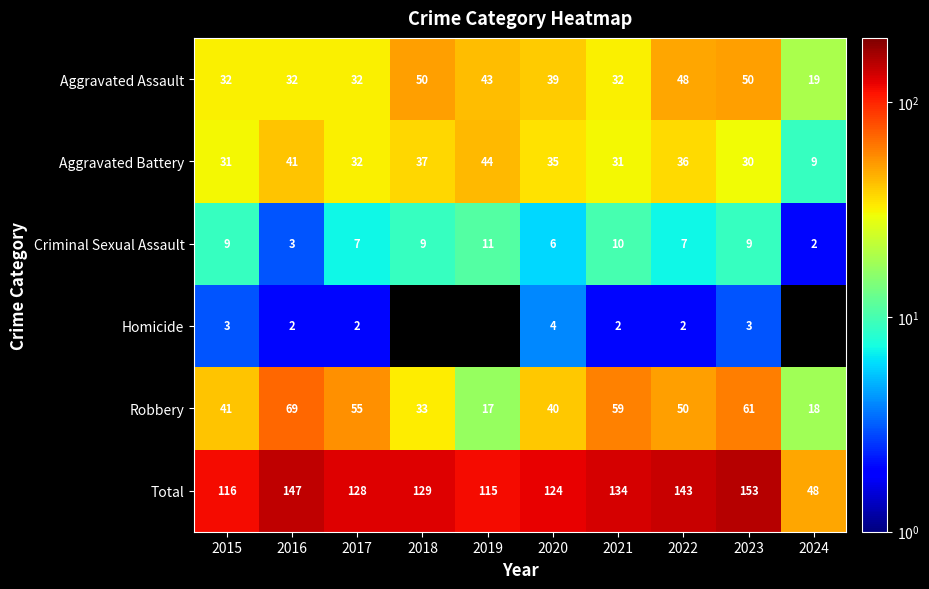

Count the number of data series in this chart.

6